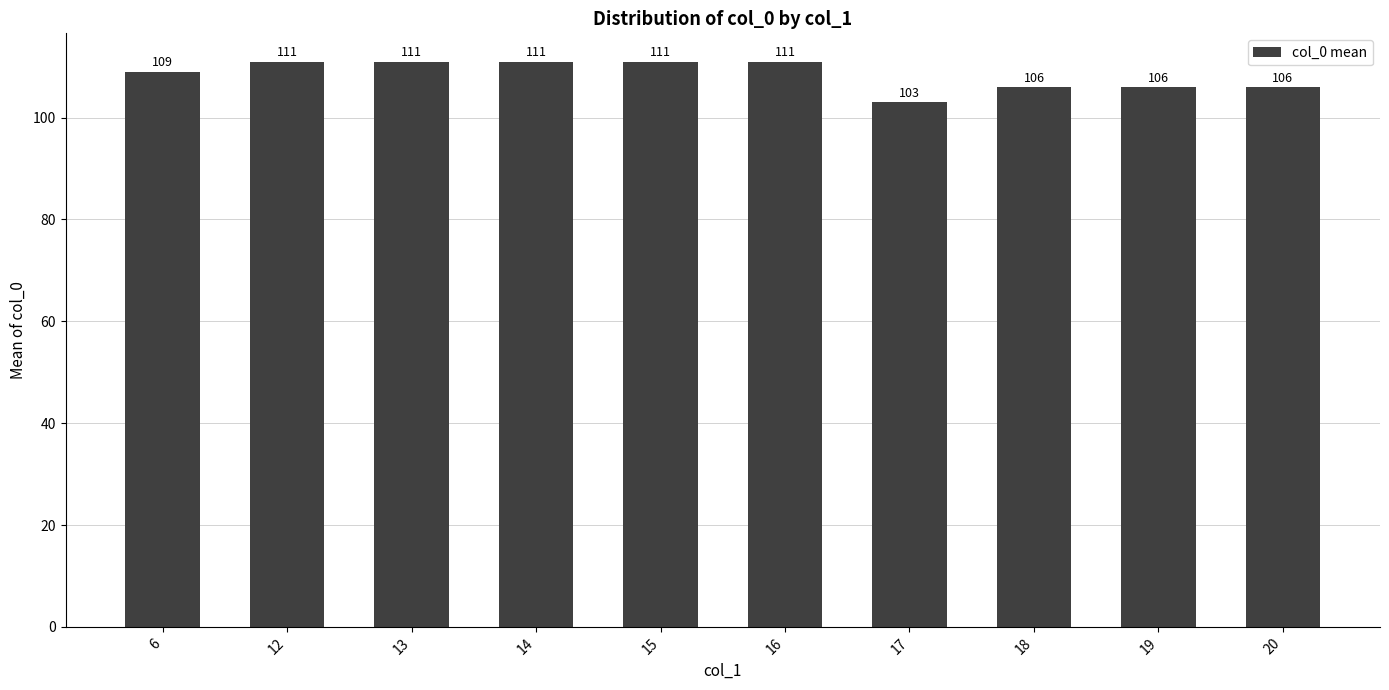

Read the value at 18.

106